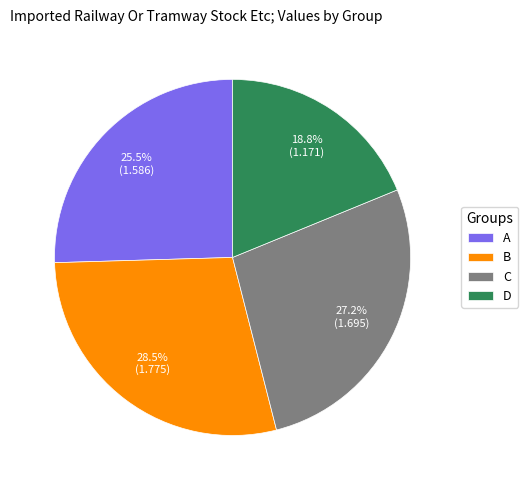

Does C account for over 50% of the chart?

No